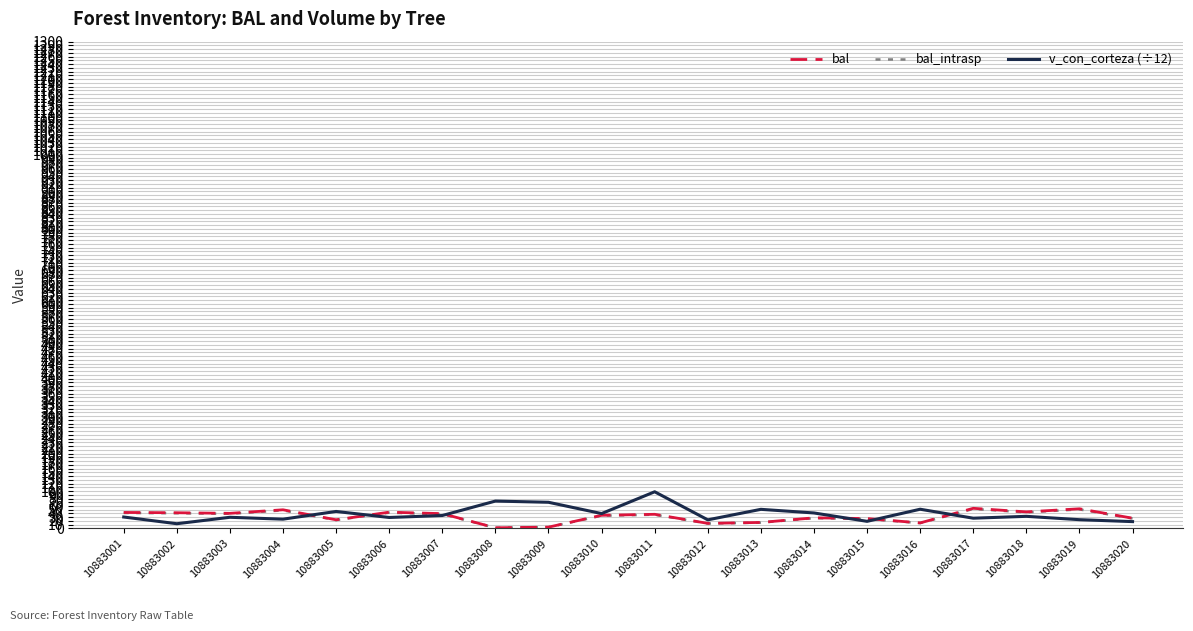

How many values in the bal_intrasp series are below 36?

10